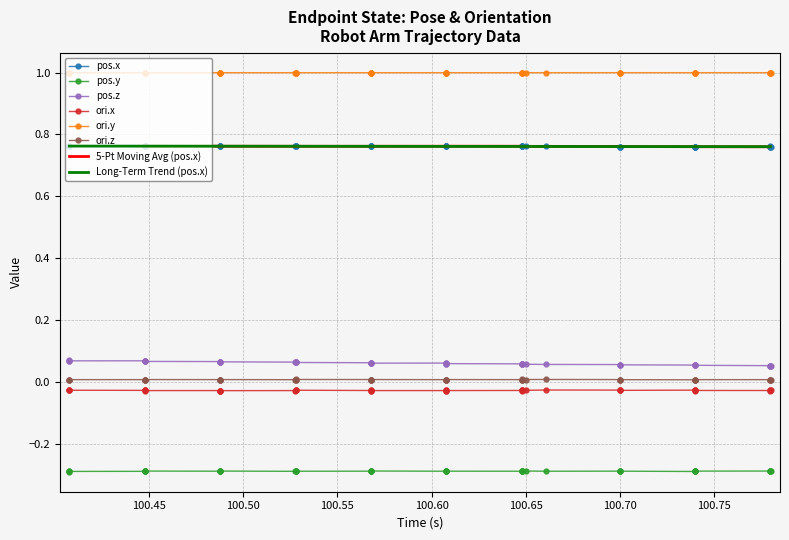

True or false: .endpoint_state.pose.position.x and .endpoint_state.pose.position.y cross at least once.

False